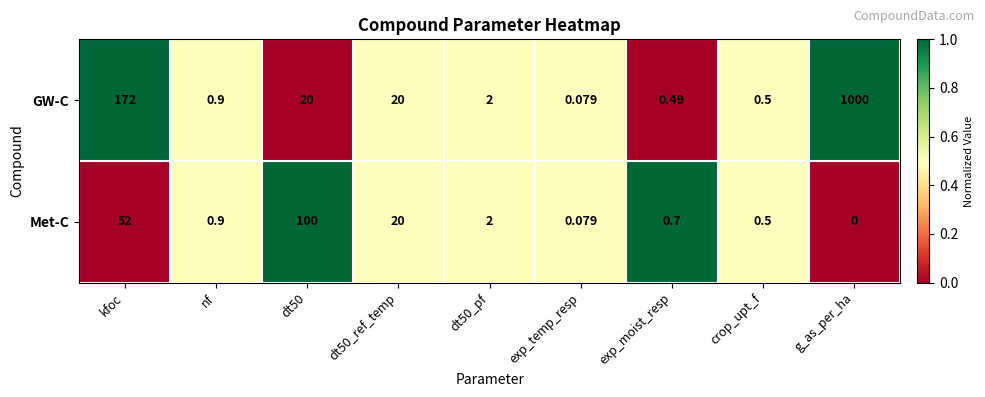

At which category does the chart reach its peak across all series?

g_as_per_ha